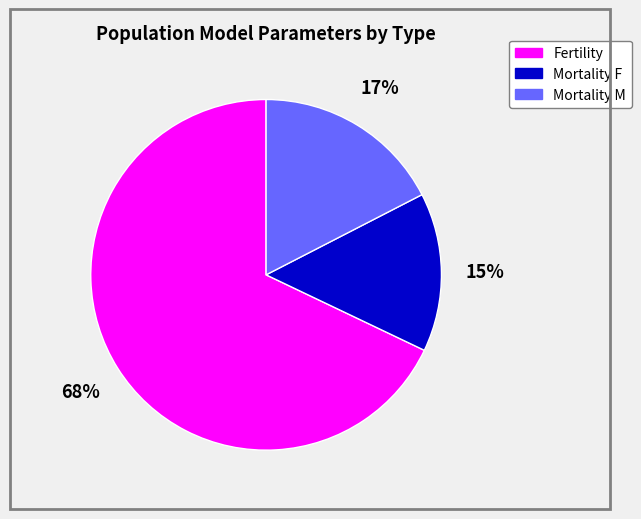

To the nearest percent, what is the average slice percentage?

33%